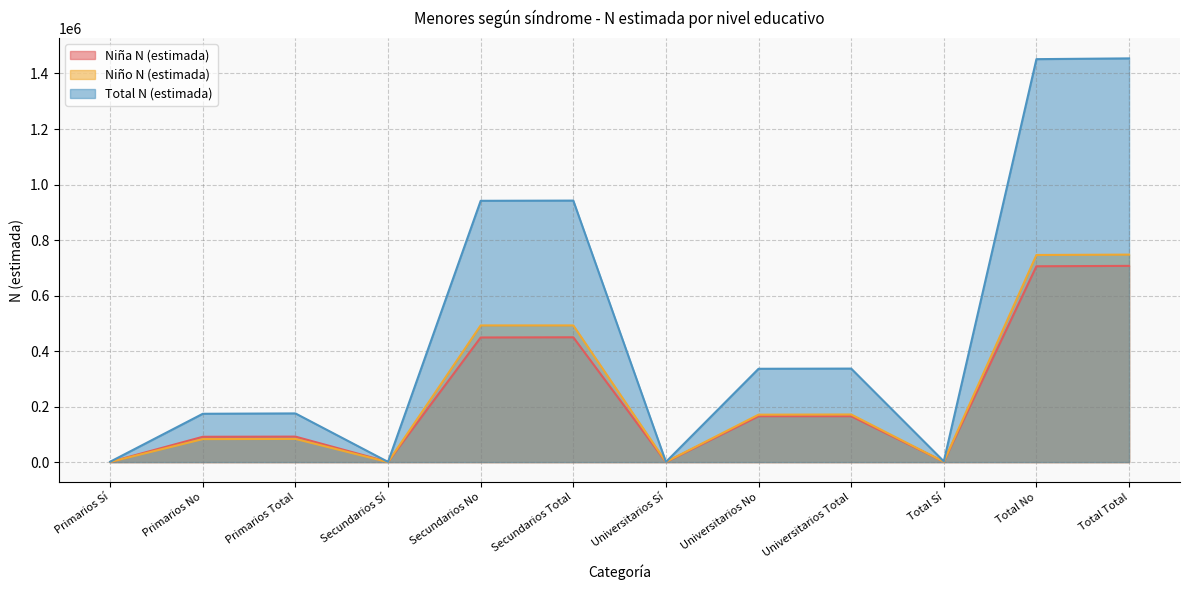

What is the sum of the Niño N (estimada) values at Universitarios Total and Total Total?

919062